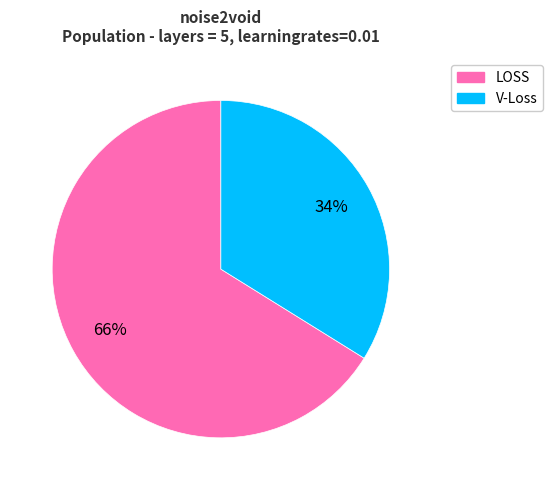

Is there any slice that represents more than half of the pie?

Yes